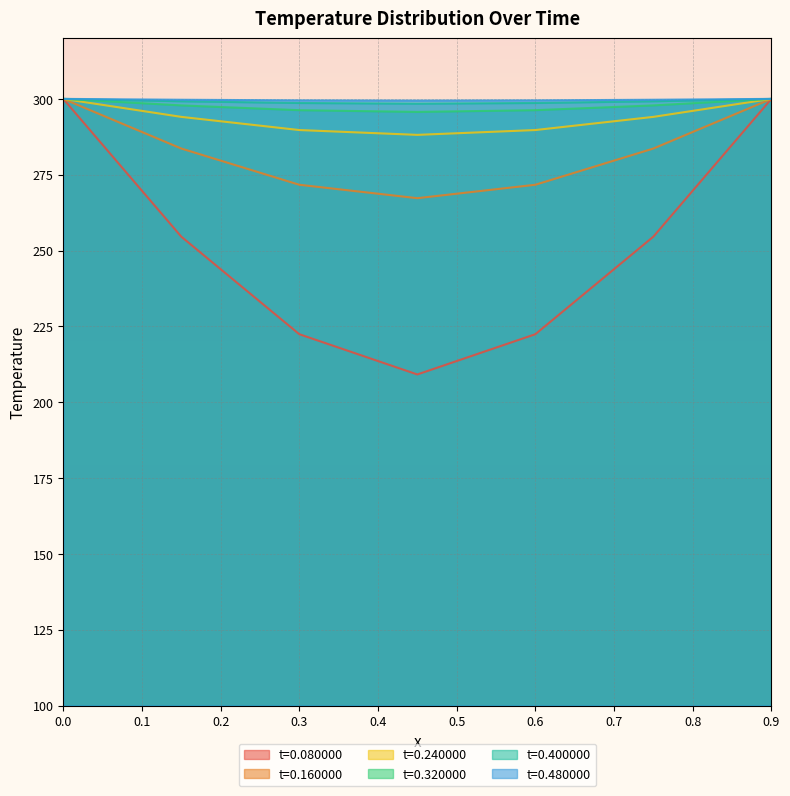

True or false: t=0.240000 has more than 1 points higher than both neighbors.

False